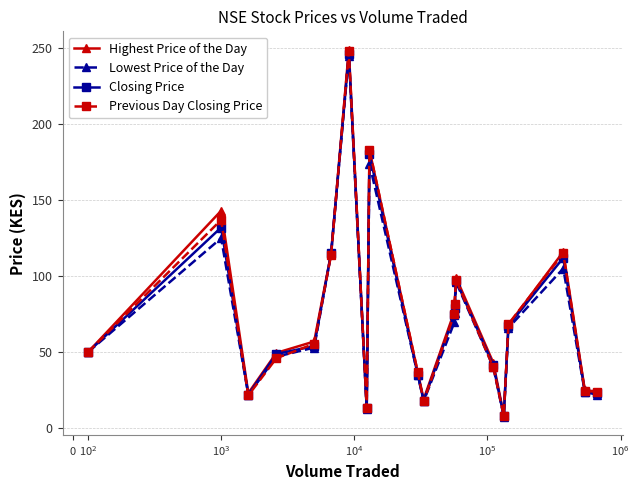

What is the lowest value of the Closing Price series?

8.0